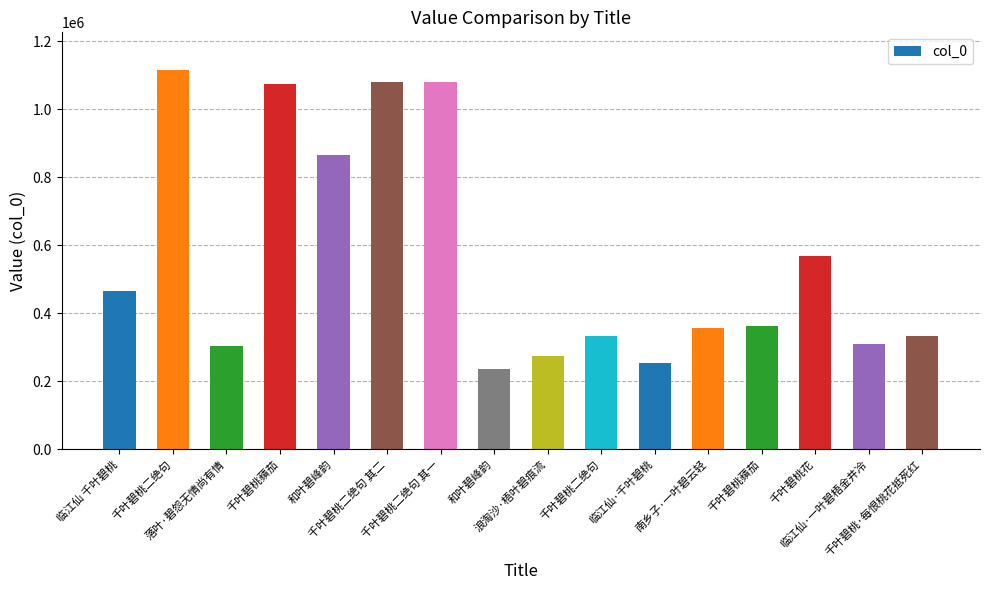

Read the value at 千叶碧桃·每恨桃花抵死红, to the nearest 50.

331650